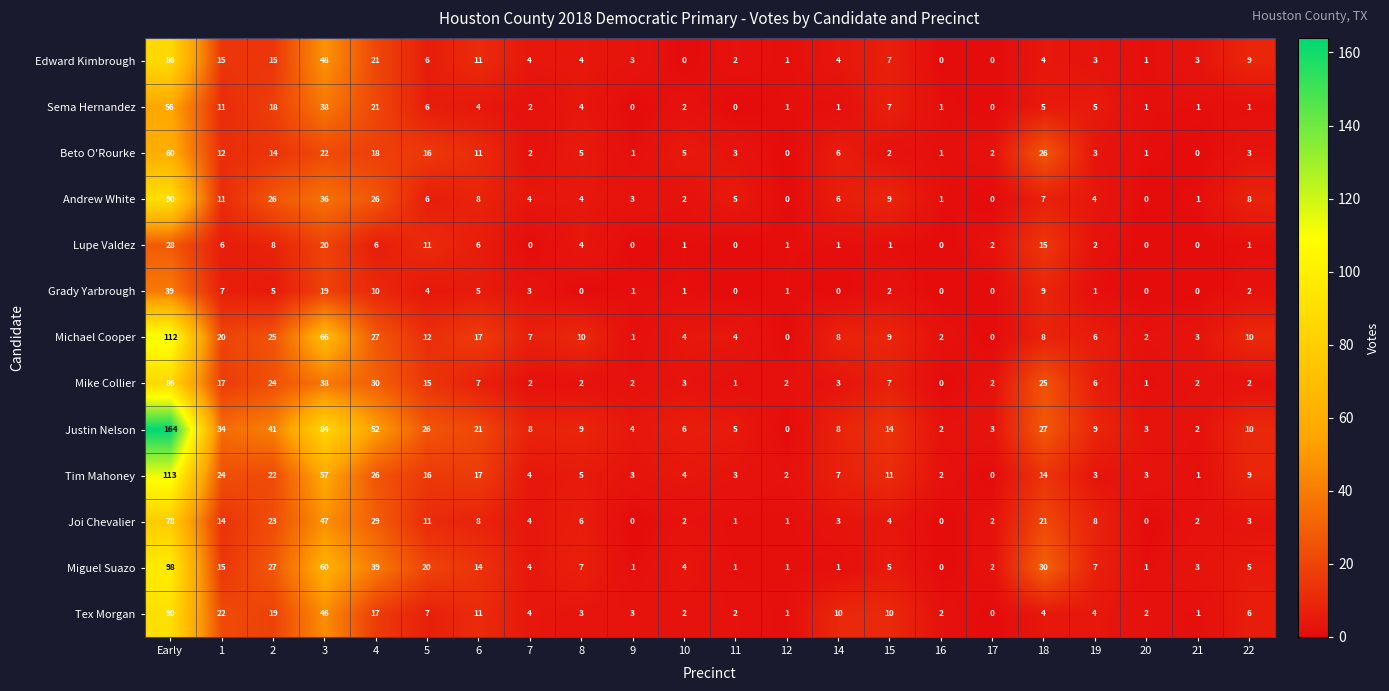

The Mike Collier series shows 2 at 17. True or false?

True